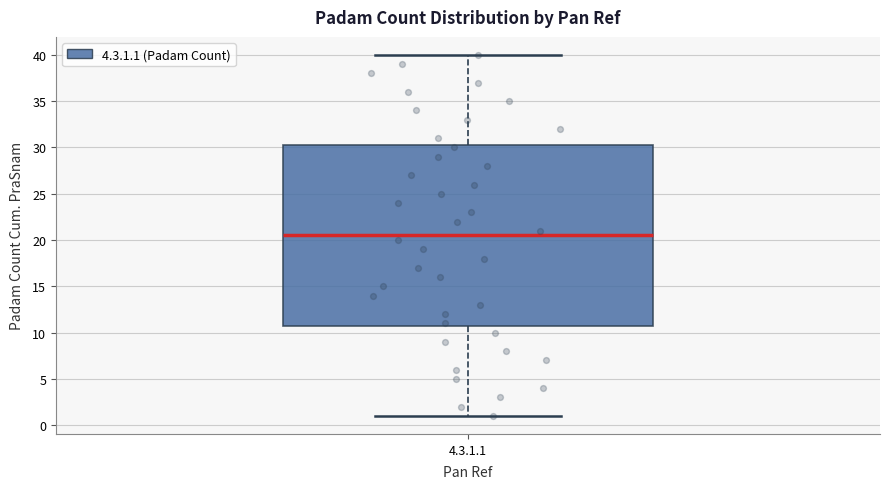

Where is the upper edge of the box for 4.3.1.1 on the y-axis? The values are not printed on the chart, so give them approximately, as read against the axis.

30.5